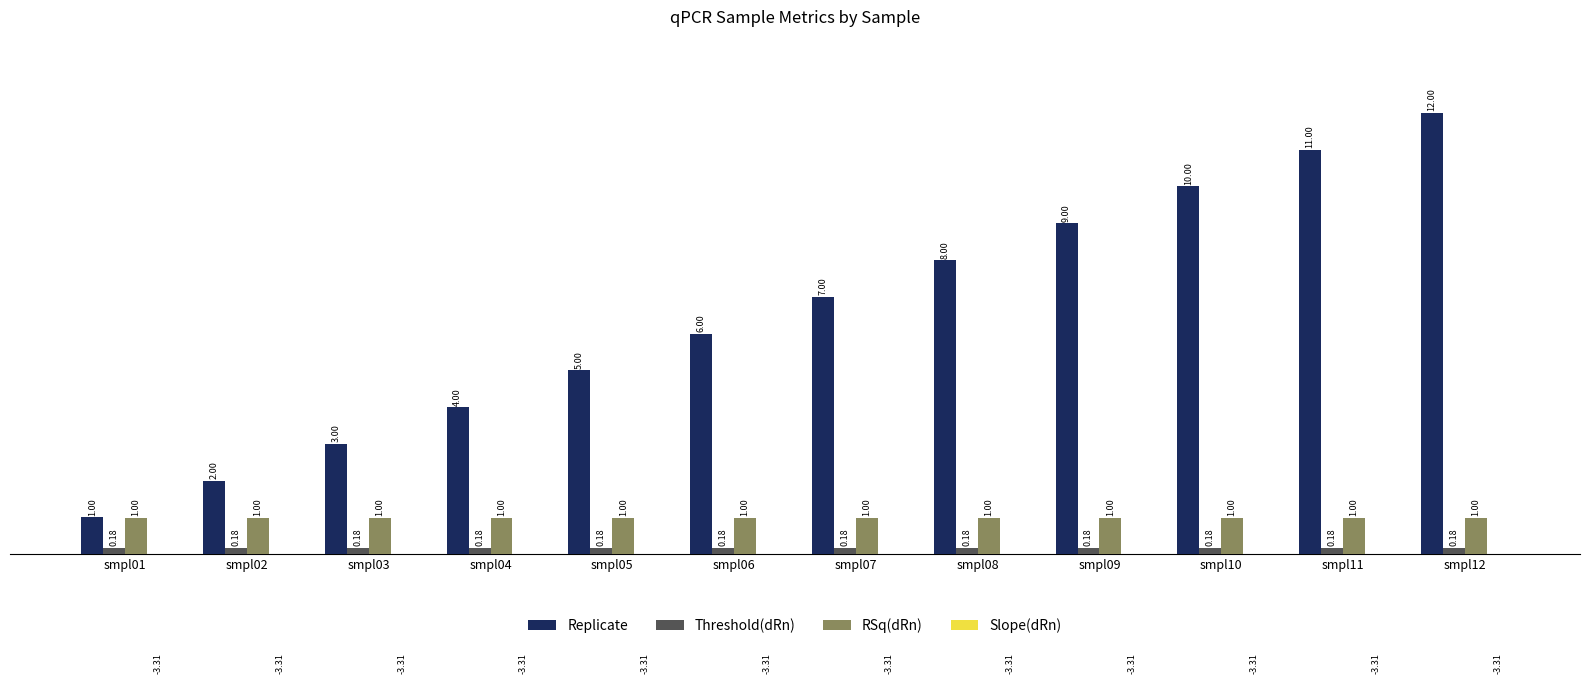

What value does the Threshold(dRn) series have at smpl05?

0.2